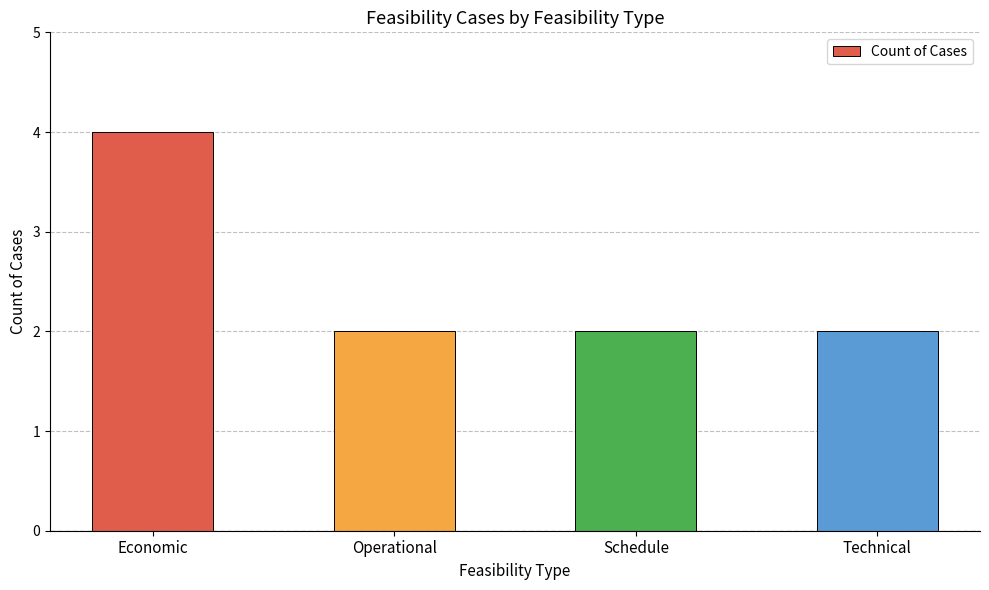

How many bars are there in total?

4